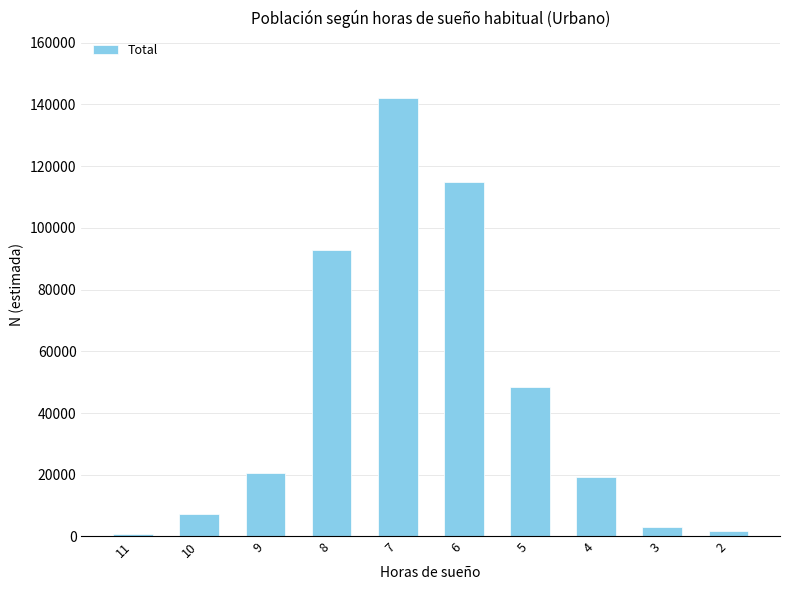

What is the change in value from 10 to 5?

+40937